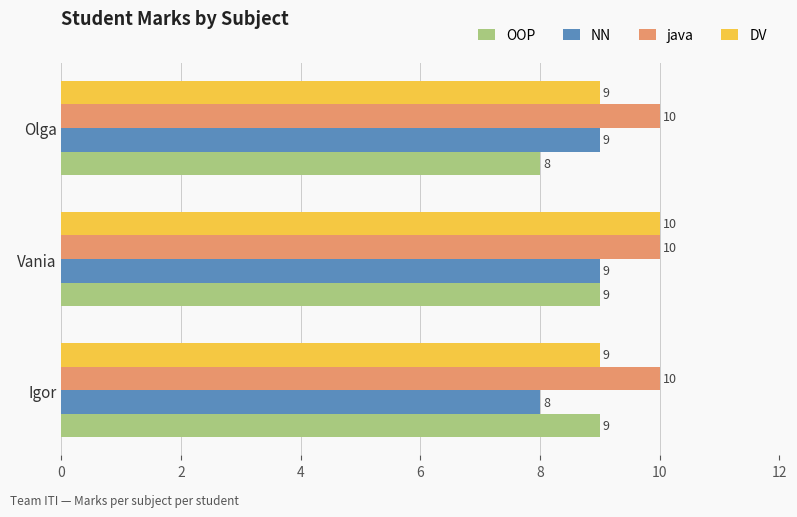

Is it true that OOP equals 3 at Olga?

False